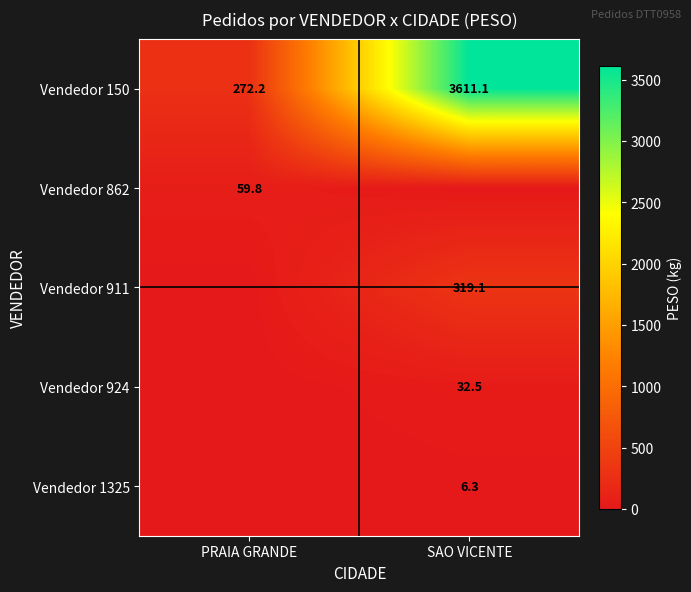

What value does the Vendedor 862 series have at PRAIA GRANDE?

59.8